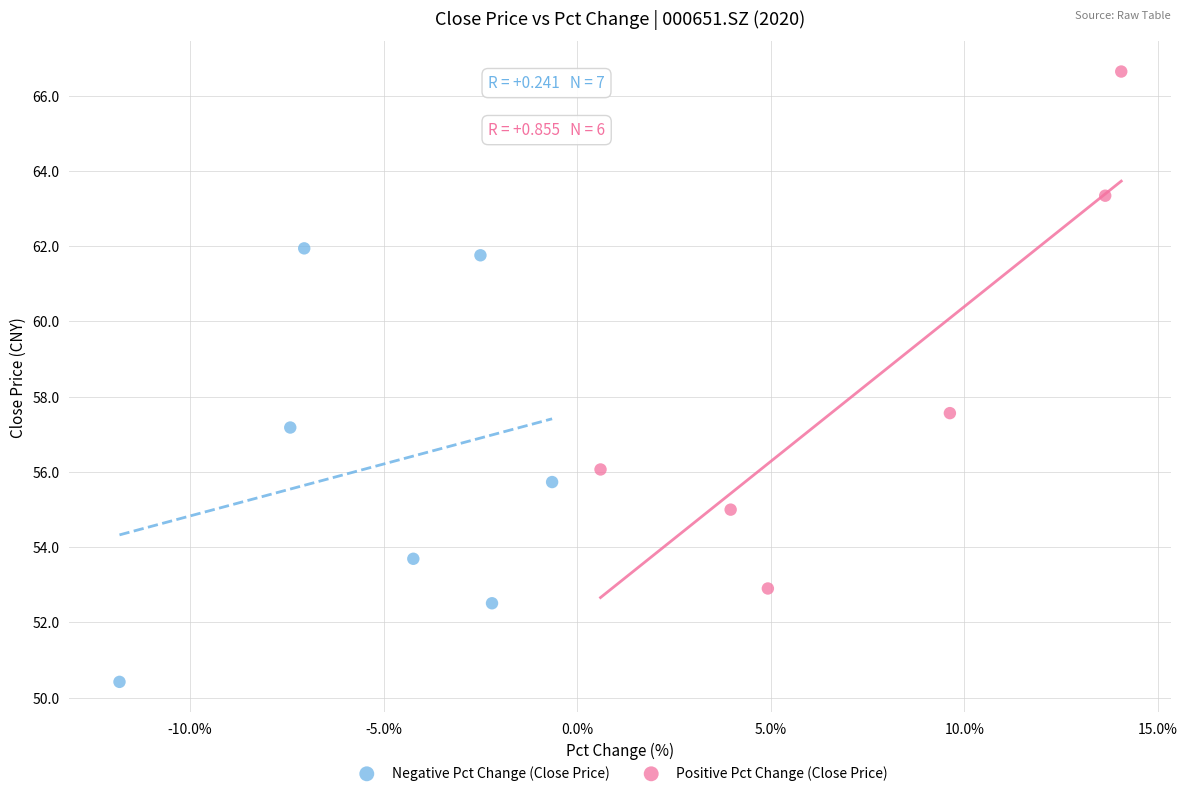

What are all the series names shown in the legend?

Negative Pct Change (Close Price), Positive Pct Change (Close Price)